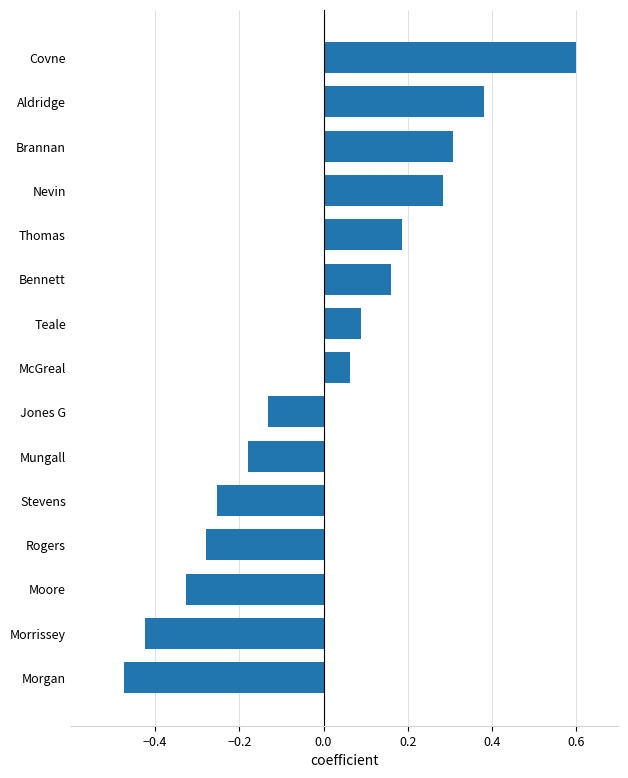

Is it true that the value at Covne is 0.4?

False